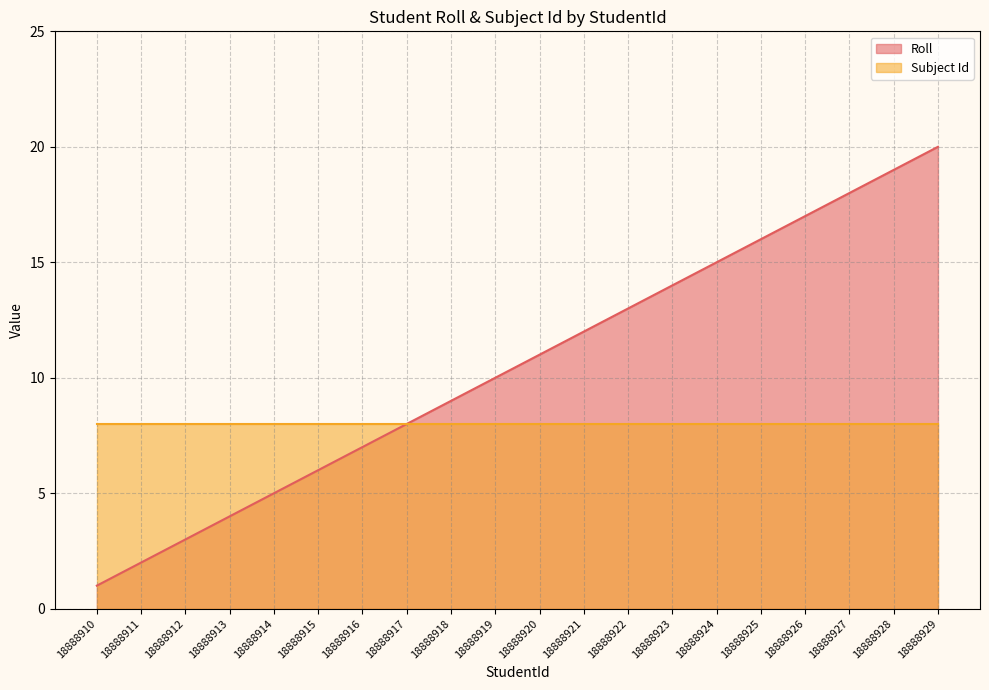

Rank the categories by value from highest to lowest.

18888929, 18888928, 18888927, 18888926, 18888925, 18888924, 18888923, 18888922, 18888921, 18888920, 18888919, 18888918, 18888917, 18888916, 18888915, 18888914, 18888913, 18888912, 18888911, 18888910